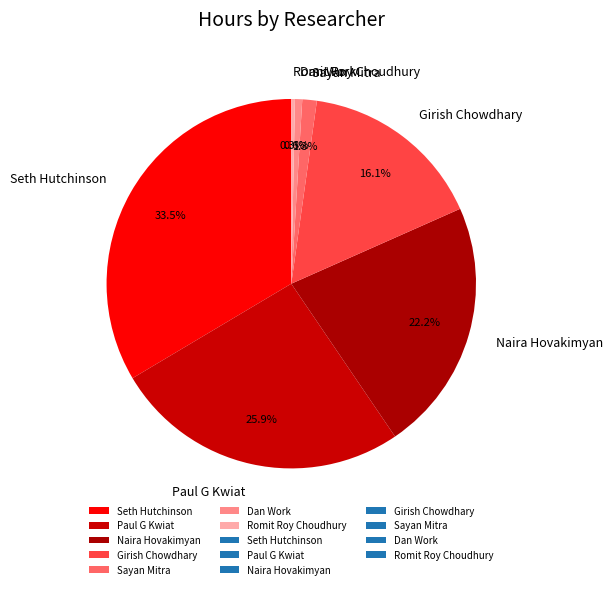

What is the largest slice in the pie chart?

Seth Hutchinson